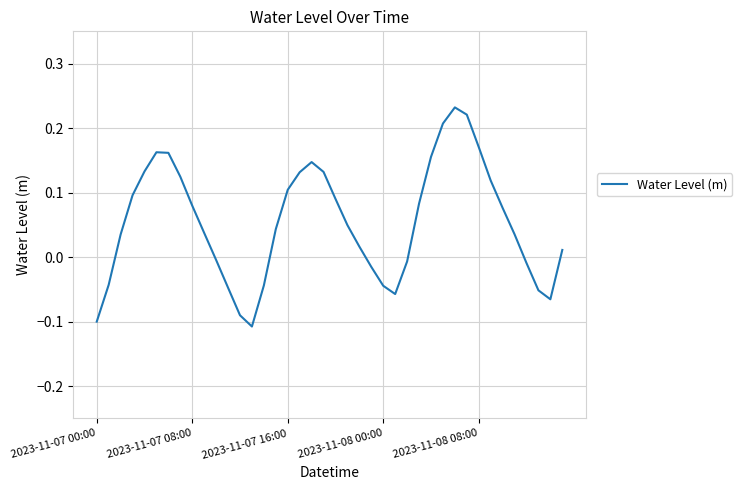

What is the difference between the maximum and minimum values?

0.3